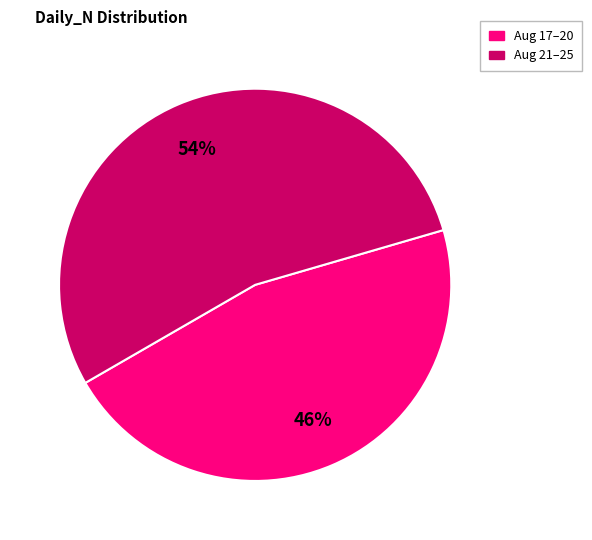

Is there a majority slice in this chart?

Yes